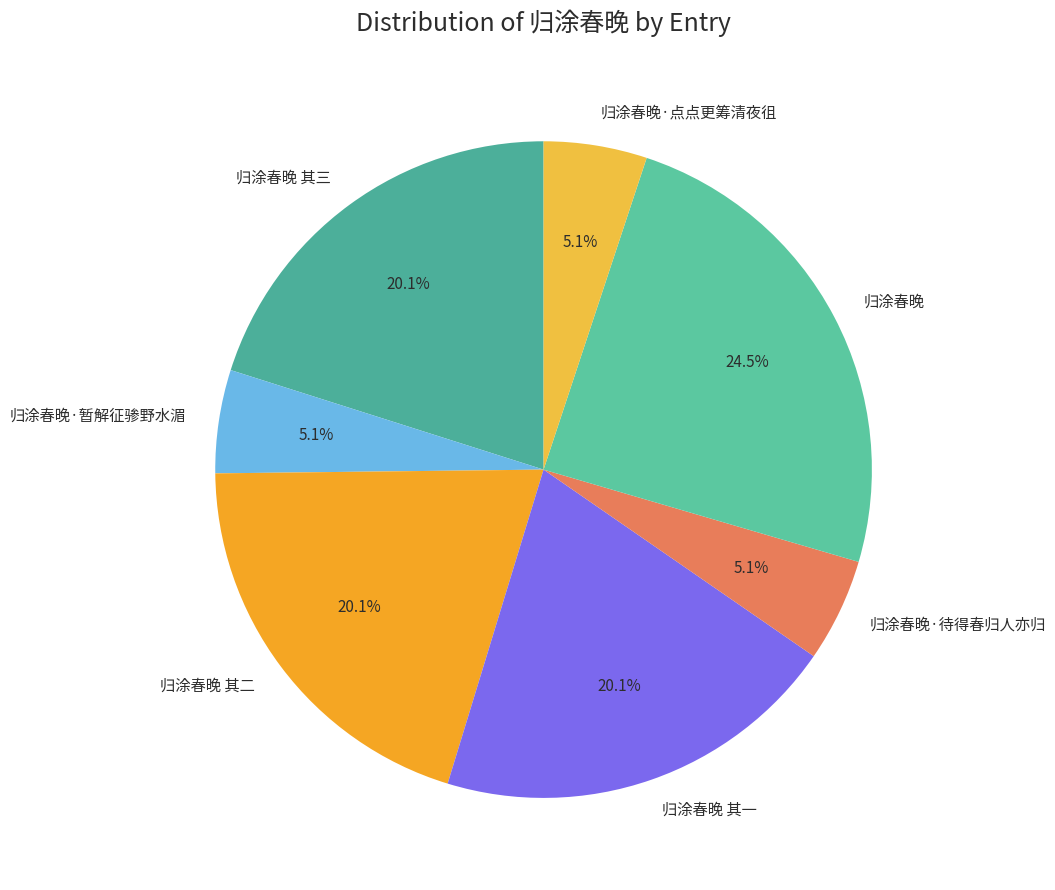

Does any single category account for the majority?

No